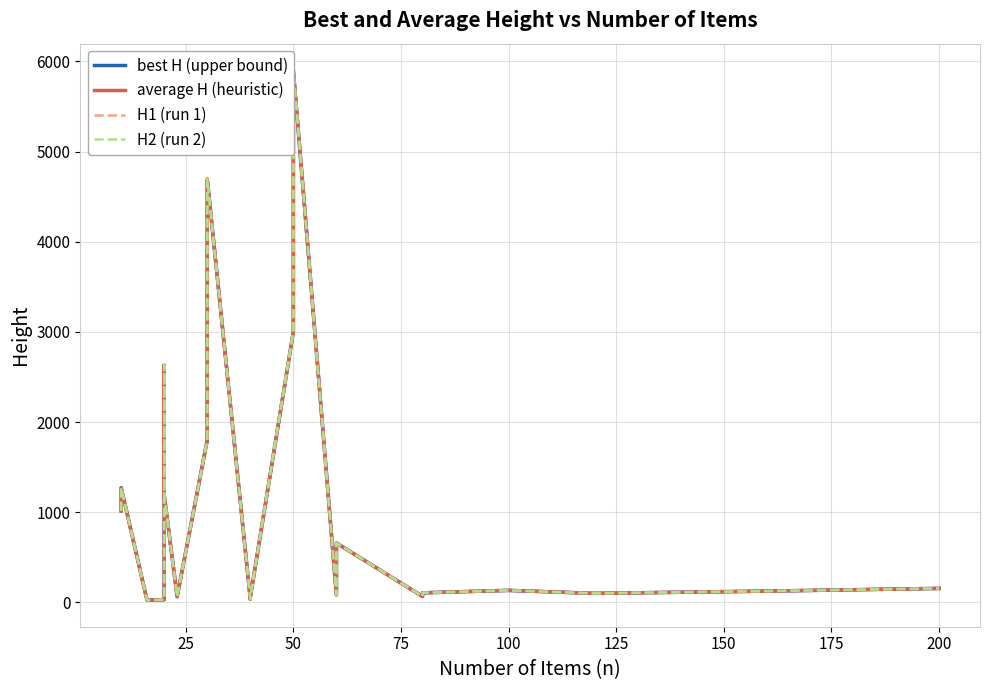

True or false: best H (upper bound) and H2 (run 2) cross at least once.

False